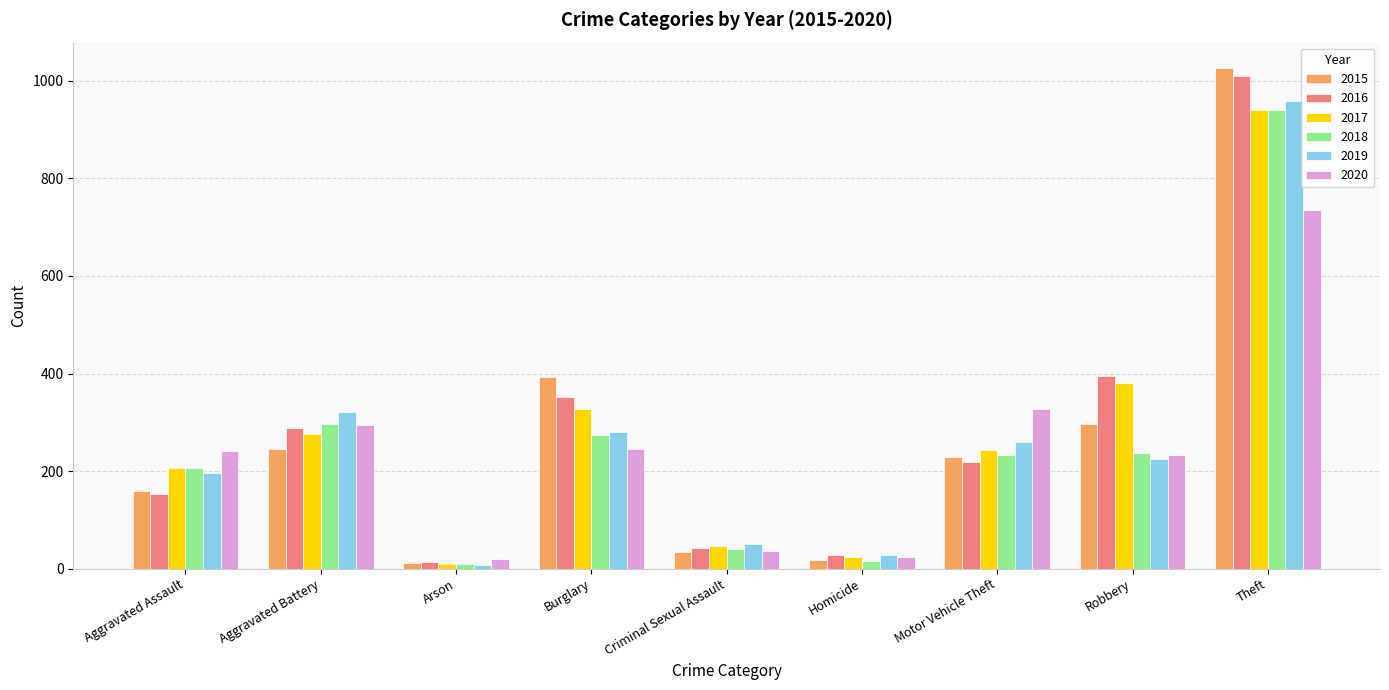

What is the difference between the maximum and minimum values in the 2019 series?

951